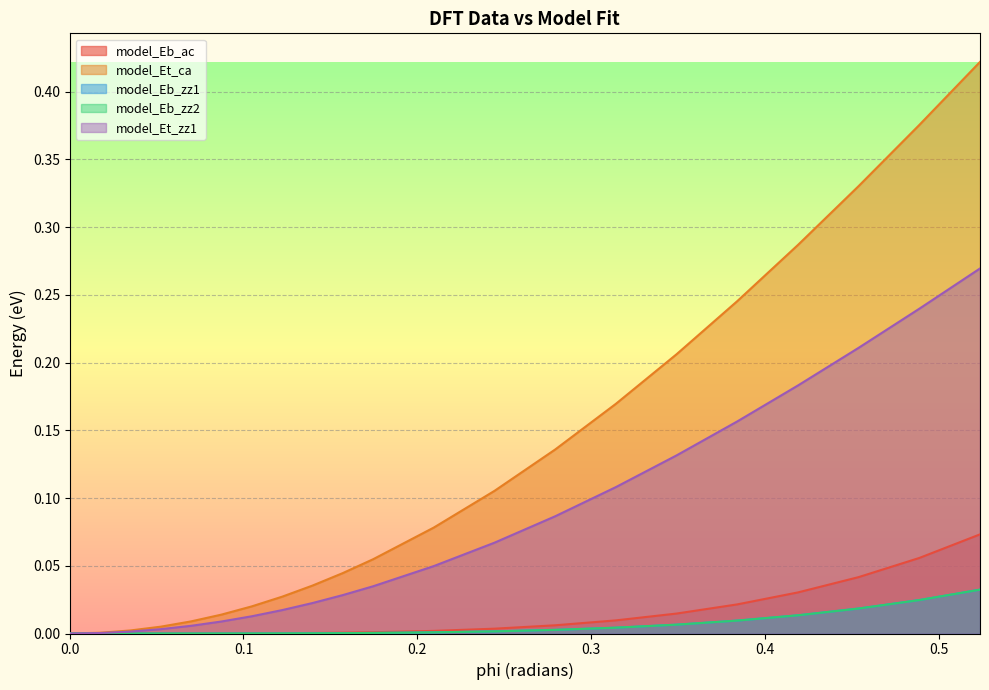

True or false: model_Eb_ac has a value of 0.0 at 0.27925268.

True